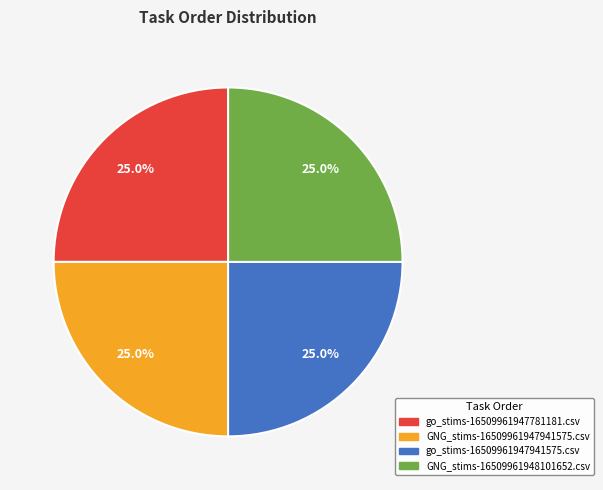

How many slices are in this pie chart?

4